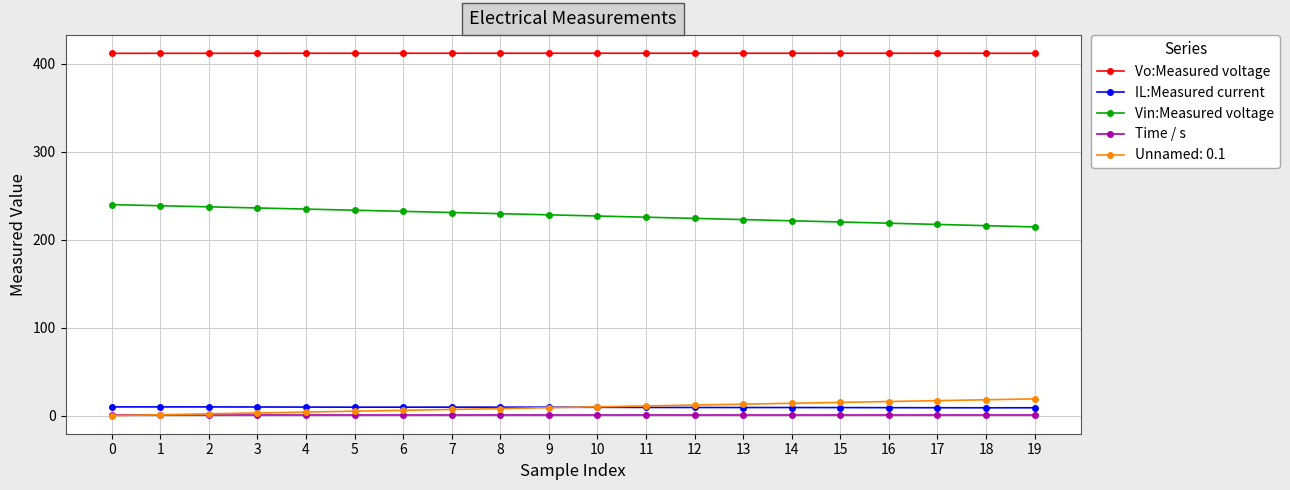

How many distinct data groups are displayed?

5